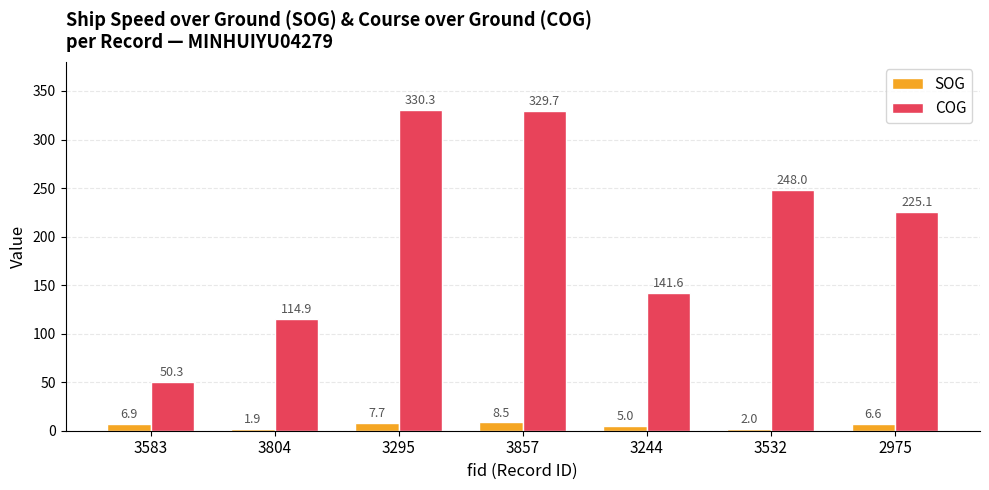

What is the label of the 6th bar from the left?

3532